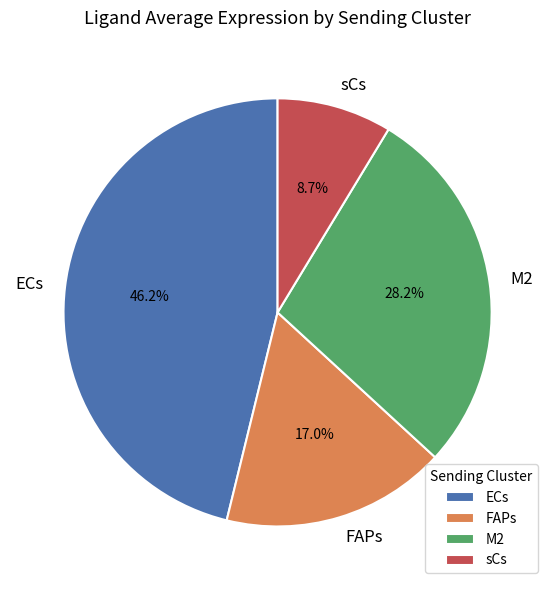

Is it true that M2 is 39% of the pie?

False